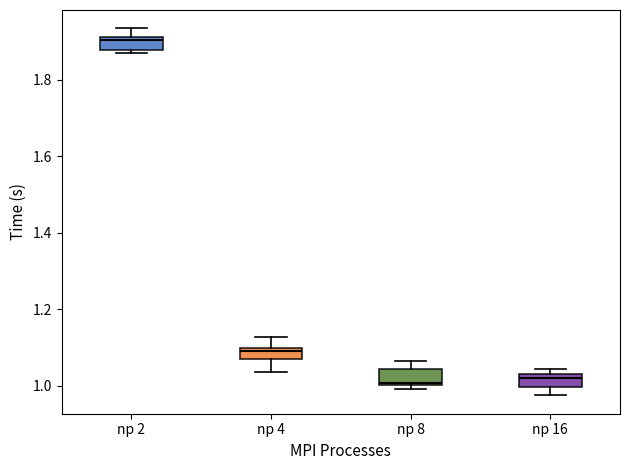

Where is the lower edge of the box for np 8 on the y-axis? The values are not printed on the chart, so give them approximately, as read against the axis.

1.00